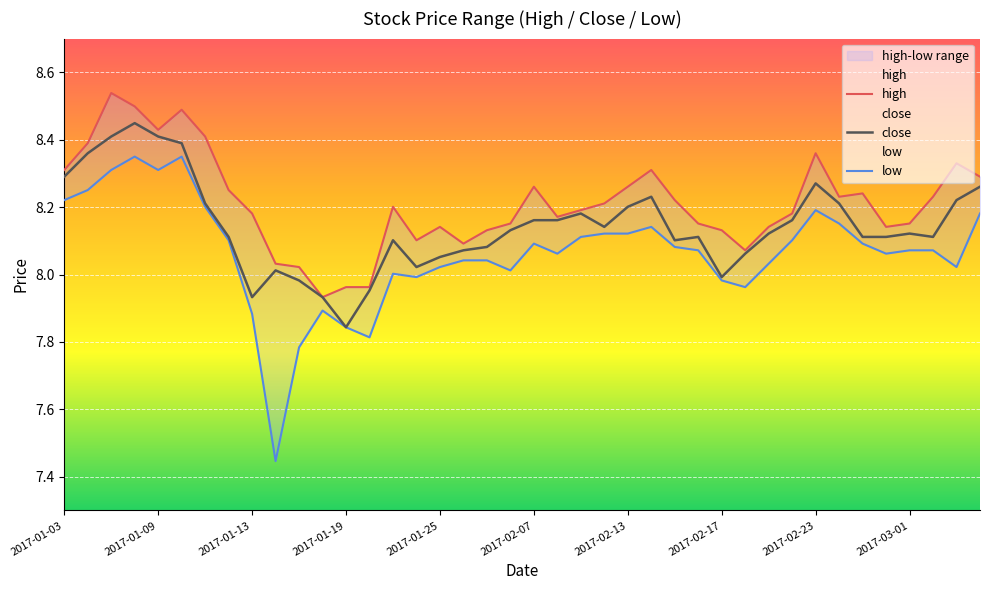

What is the value of the close point at the 35th from the left?

8.1